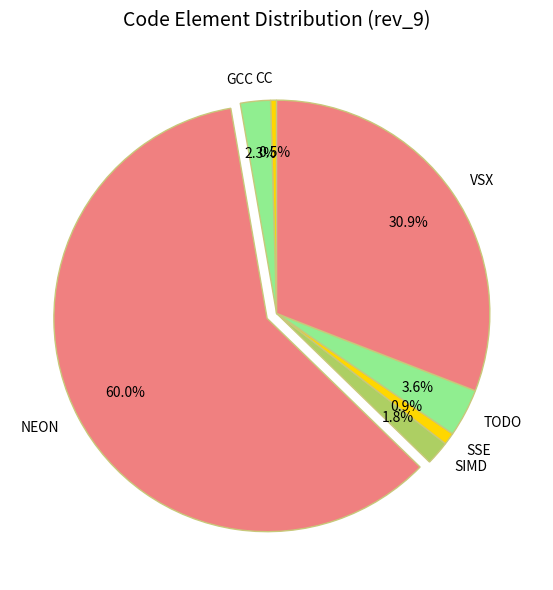

Which category has the biggest portion of the pie?

NEON